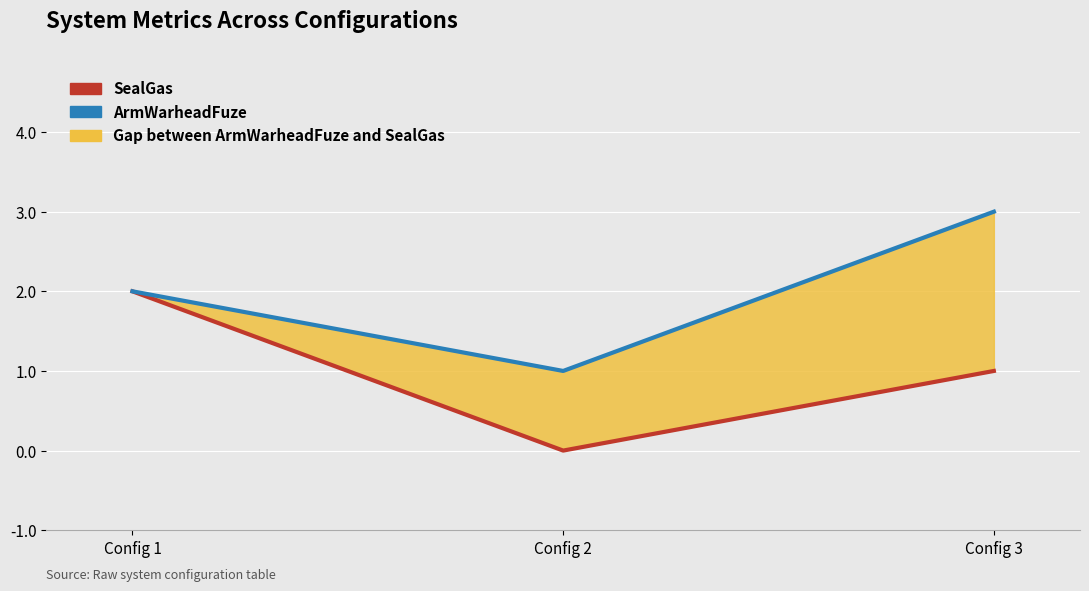

Reading left to right, transcribe all the data shown in this chart.

SealGas: 2	0	1
ArmWarheadFuze: 2	1	3